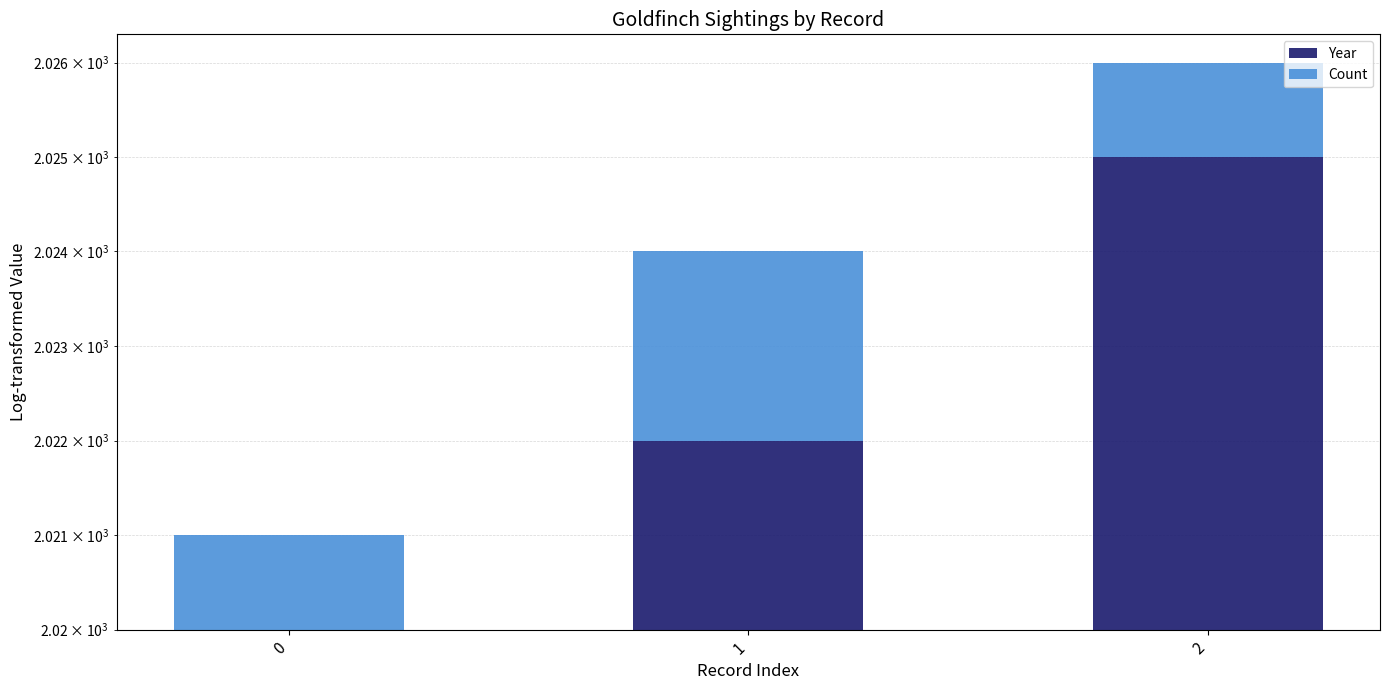

What is the highest value of the Year series?

2025